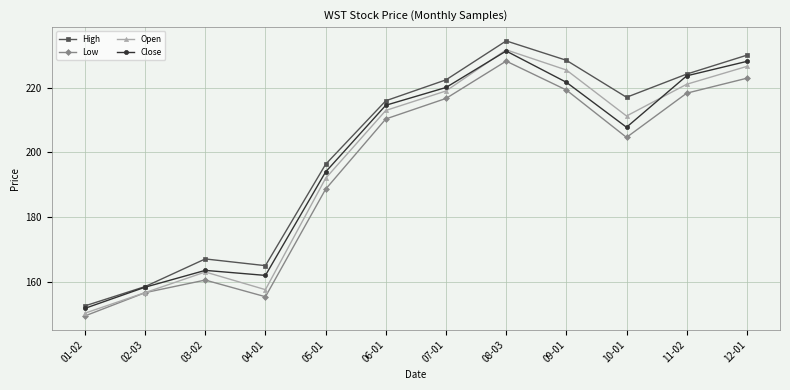

What is the sum of the Close values at 03-02 and 05-01?

357.5